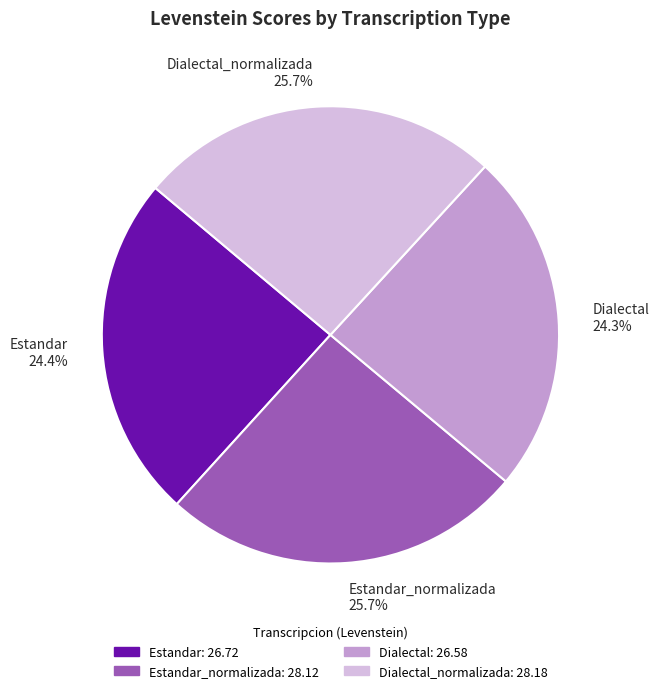

What percentage is NOT represented by Estandar_normalizada?

74.3%